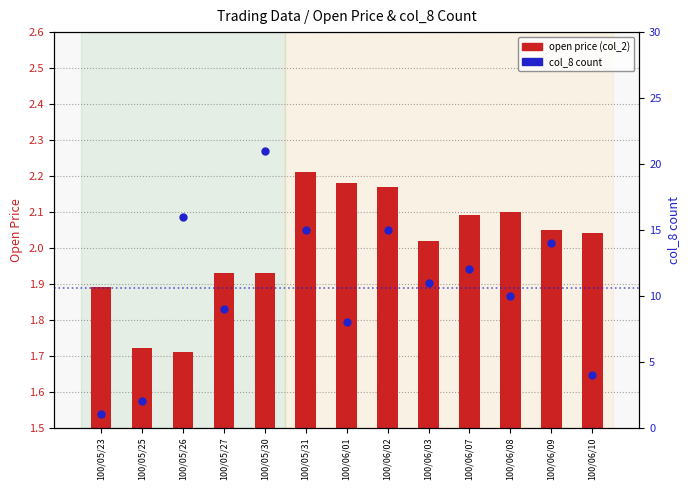

Is the value of open price (col_2) at 100/05/26 greater than the value of col_8 count at 100/05/25?

No